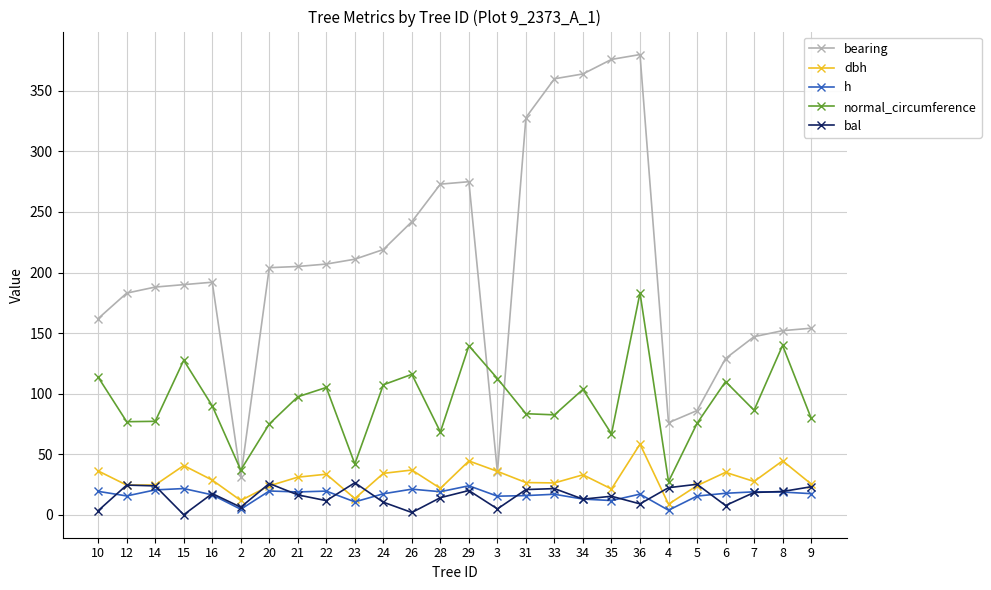

Rank the series at 15 from highest to lowest value.

bearing, normal_circumference, dbh, h, bal